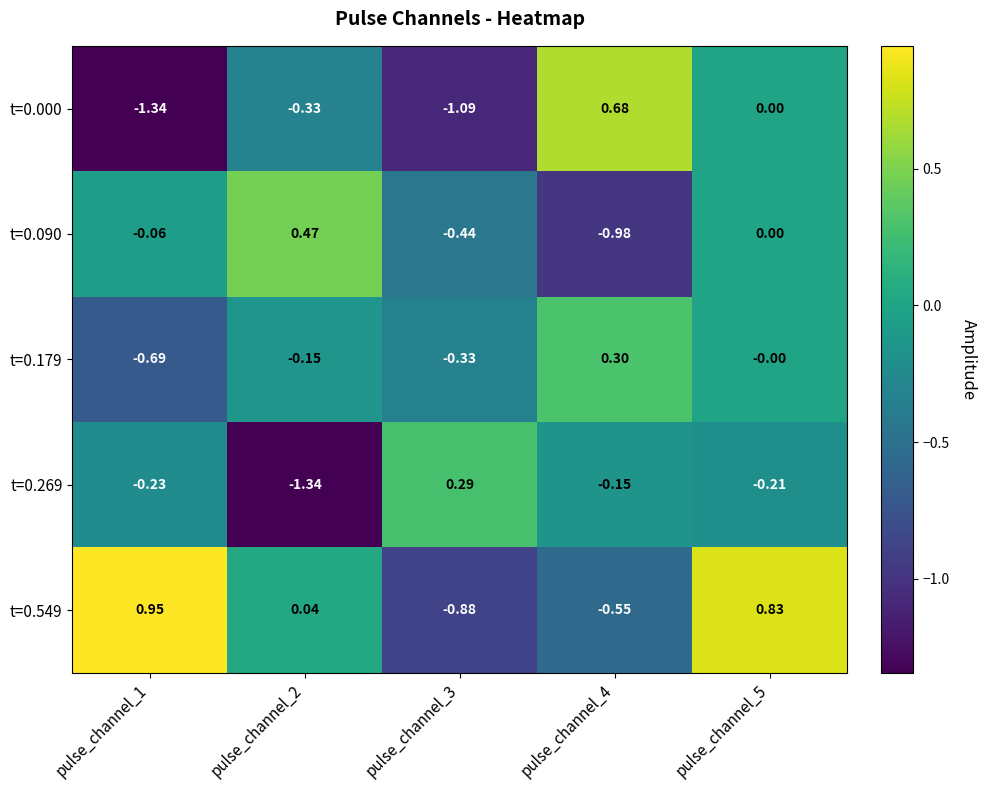

Reading left to right, what are all the values shown in this chart?

t=0.000: pulse_channel_1=-1.3	pulse_channel_2=-0.3	pulse_channel_3=-1.1	pulse_channel_4=0.7	pulse_channel_5=0.0
t=0.090: pulse_channel_1=-0.1	pulse_channel_2=0.5	pulse_channel_3=-0.4	pulse_channel_4=-1.0	pulse_channel_5=0.0
t=0.179: pulse_channel_1=-0.7	pulse_channel_2=-0.1	pulse_channel_3=-0.3	pulse_channel_4=0.3	pulse_channel_5=-0.0
t=0.269: pulse_channel_1=-0.2	pulse_channel_2=-1.3	pulse_channel_3=0.3	pulse_channel_4=-0.1	pulse_channel_5=-0.2
t=0.549: pulse_channel_1=0.9	pulse_channel_2=0.0	pulse_channel_3=-0.9	pulse_channel_4=-0.6	pulse_channel_5=0.8